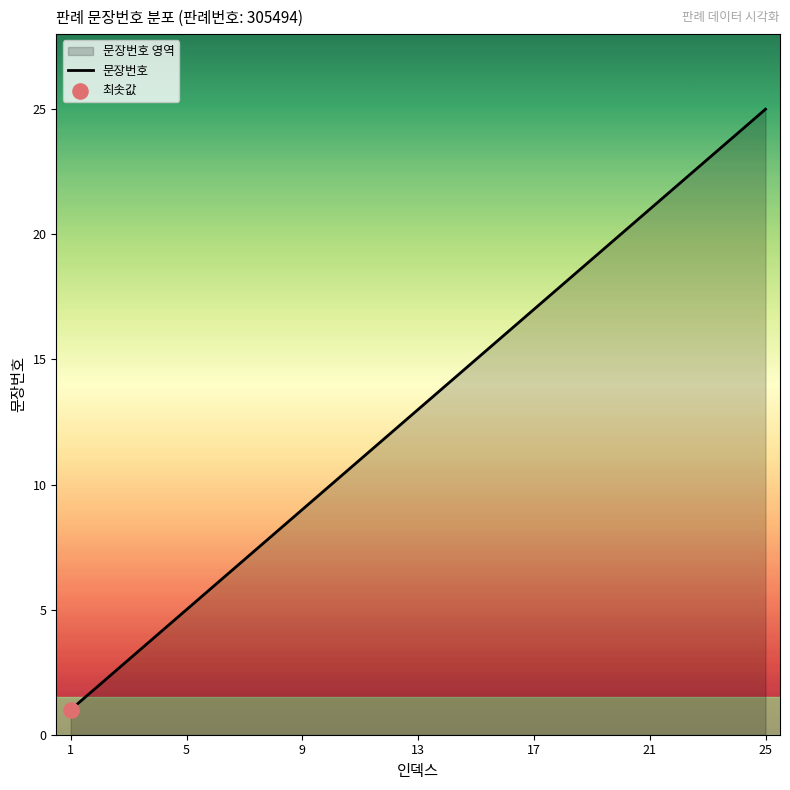

Approximately how many times larger is the value at 23 compared to 22?

1.0